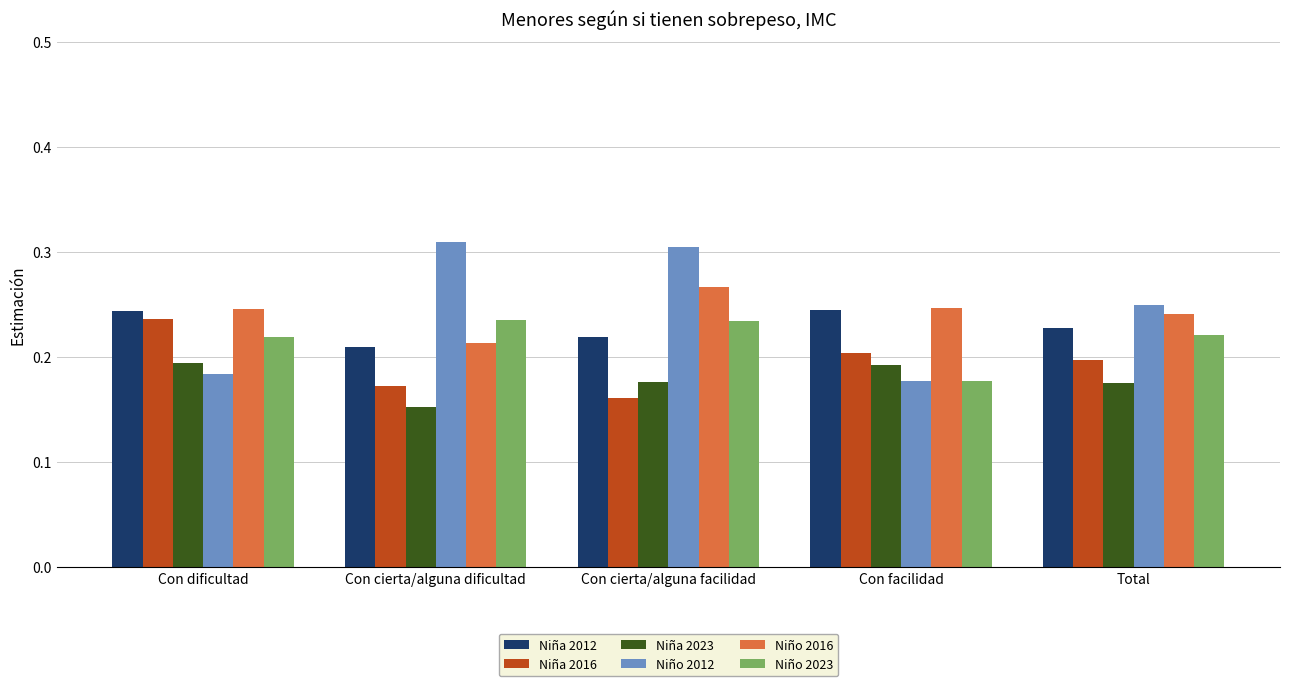

At which category is the sum across all series the highest?

Con cierta/alguna facilidad